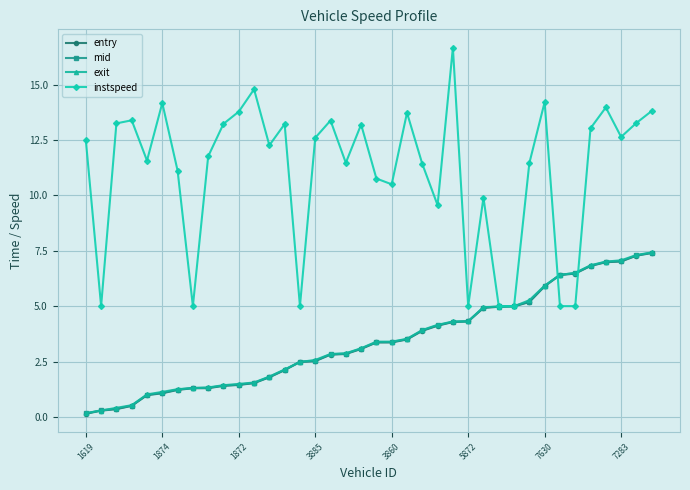

What is the value of the mid point at the 4th from the left?

0.5